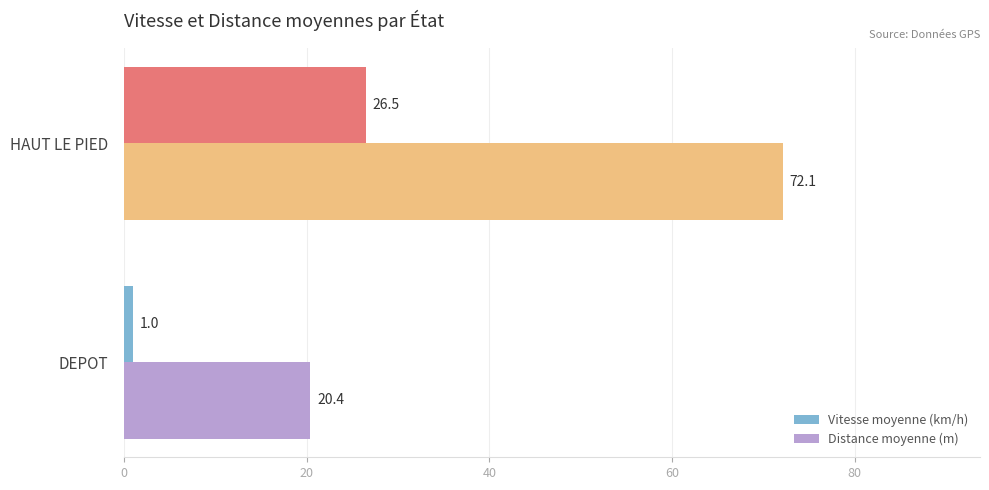

What is the difference between the Vitesse moyenne (km/h) values at DEPOT and HAUT LE PIED?

25.5